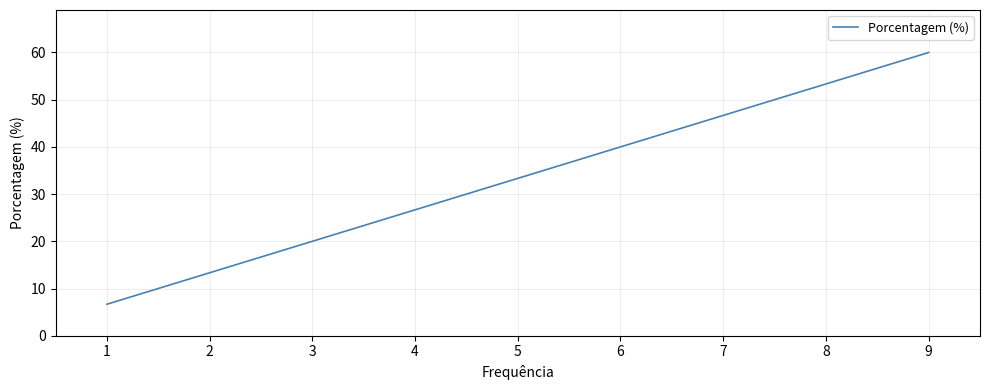

Is it true that the value at 1 is 7.4?

False